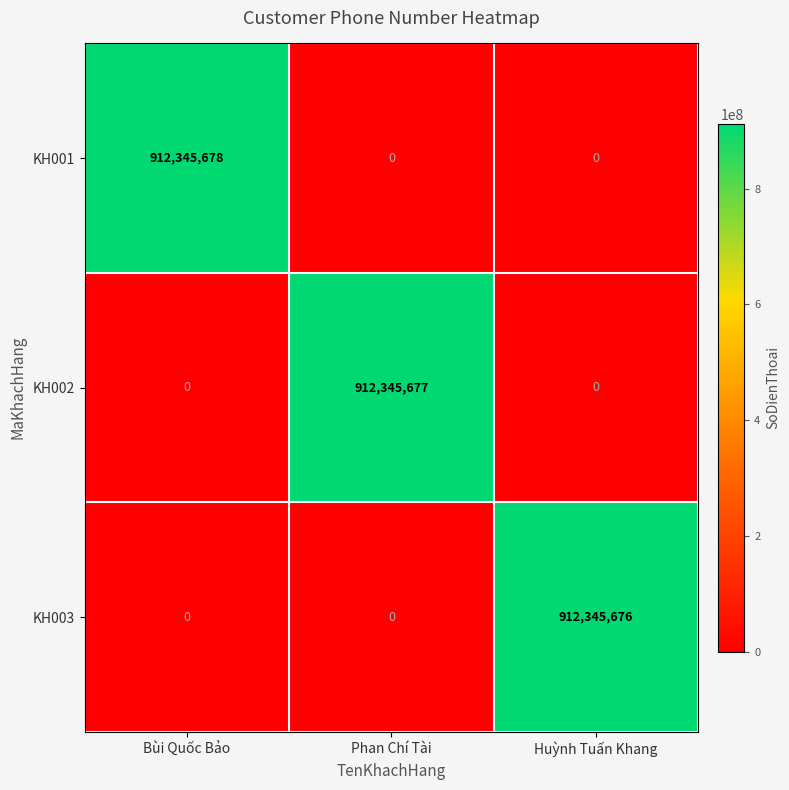

What is the total value across all series at Huỳnh Tuấn Khang?

912345676